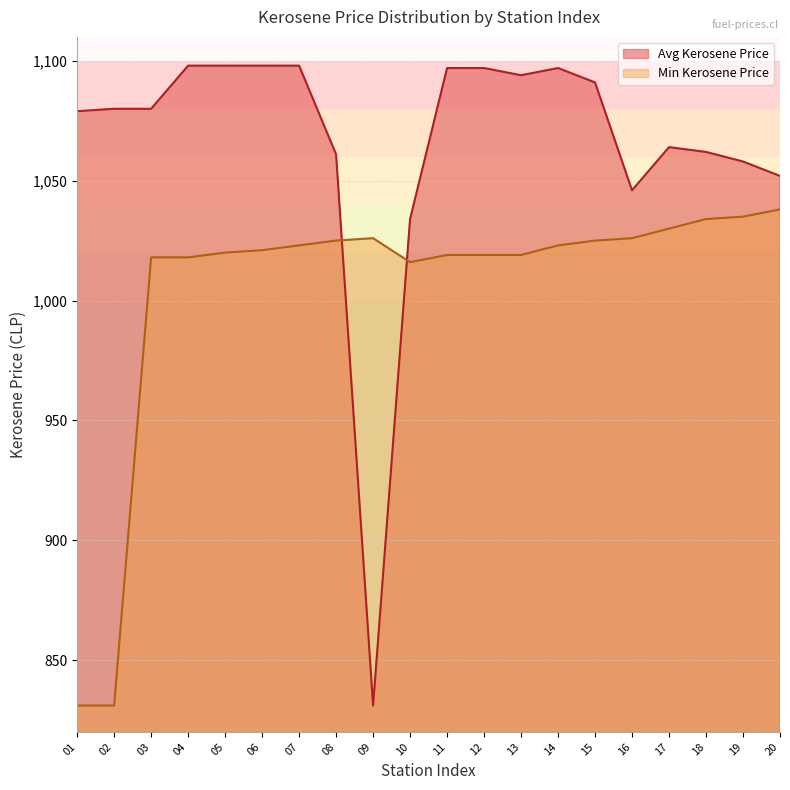

Does the chart have visible grid lines?

Yes